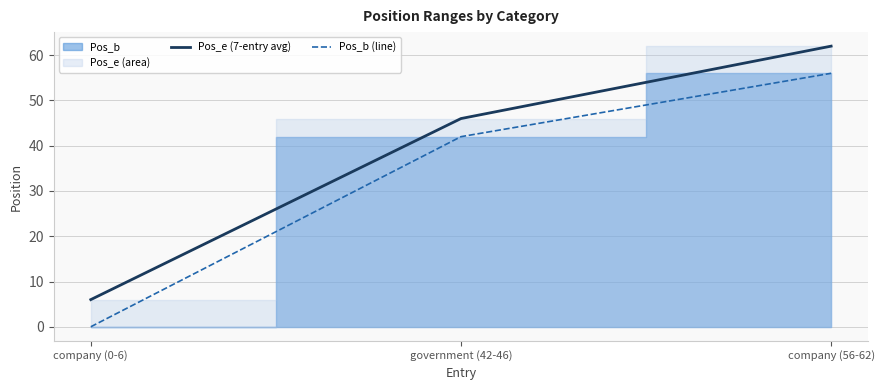

Where does the Pos_e (7-entry avg) series first go above 46?

company (56-62)